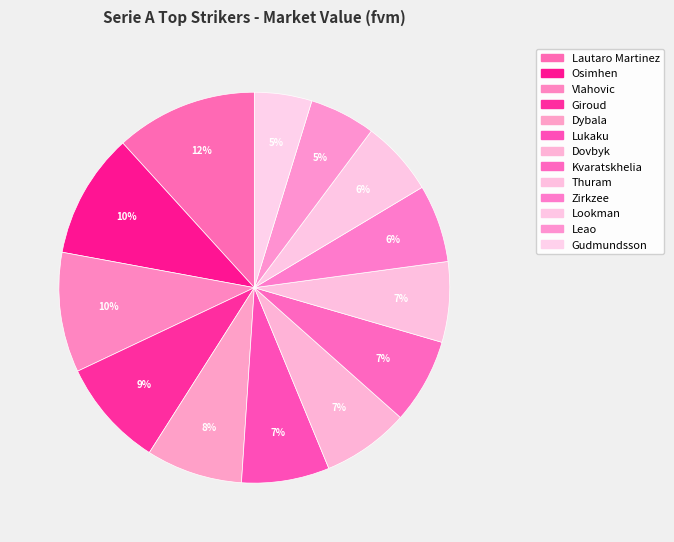

To the nearest percent, what is the combined percentage of Gudmundsson and Lautaro Martinez?

17%